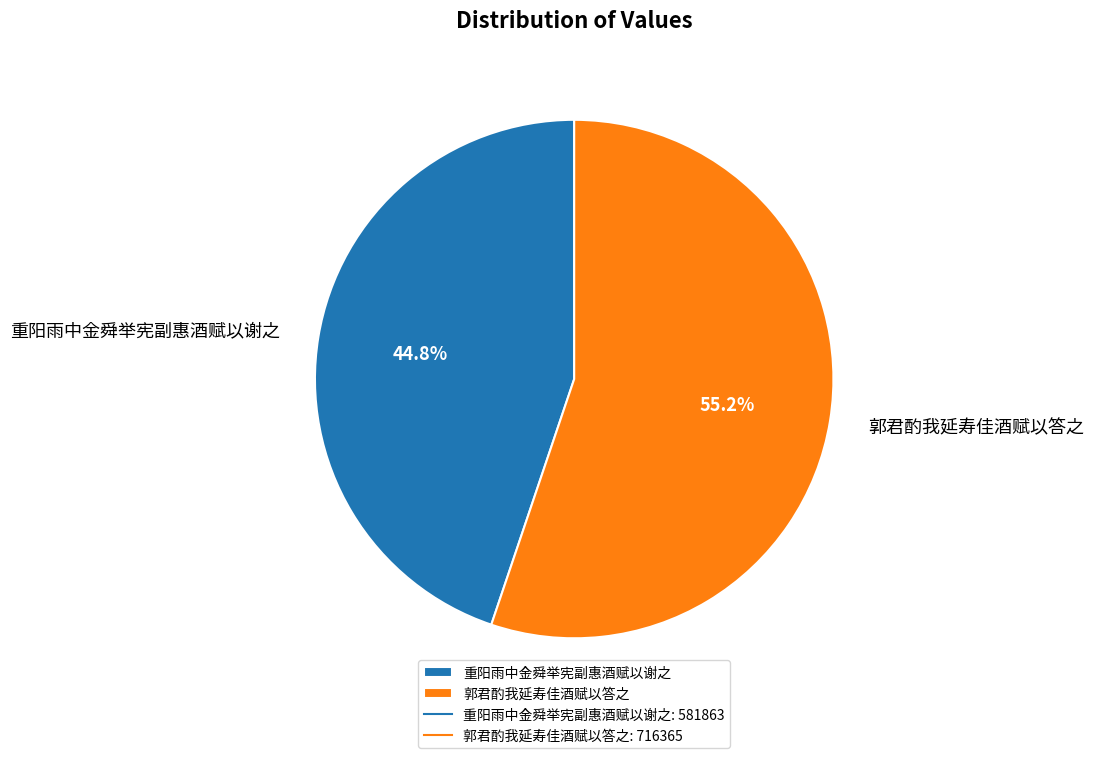

To the nearest percent, what is the average slice percentage?

50%